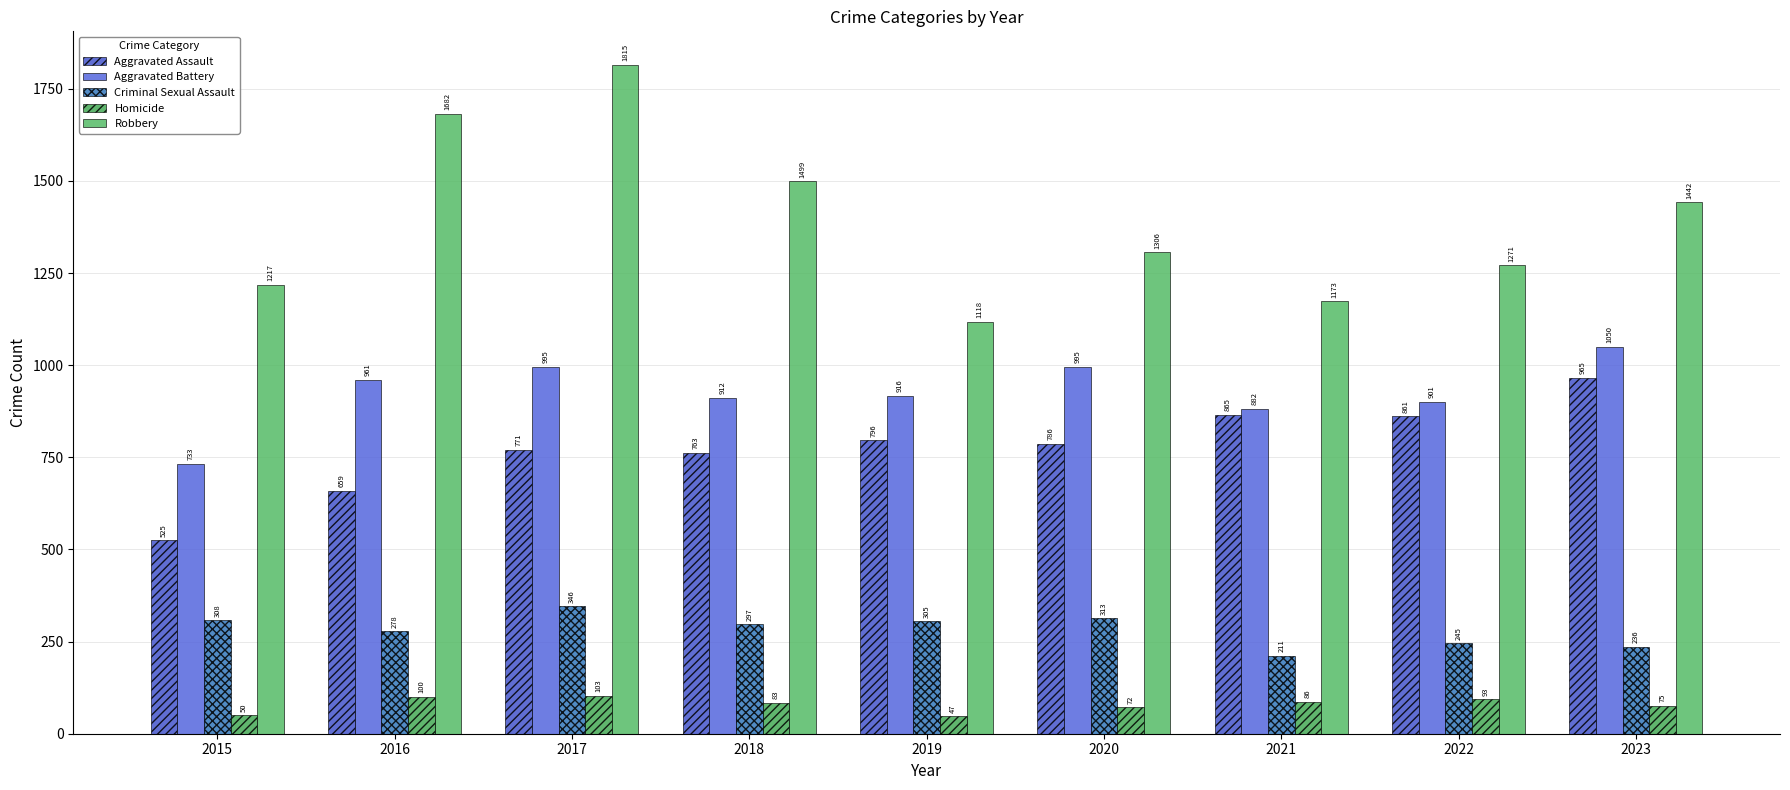

Reading left to right, transcribe all the data shown in this chart.

Aggravated Assault: 2015=525	2016=659	2017=771	2018=763	2019=796	2020=786	2021=865	2022=861	2023=965
Aggravated Battery: 2015=733	2016=961	2017=995	2018=912	2019=916	2020=995	2021=882	2022=901	2023=1050
Criminal Sexual Assault: 2015=308	2016=278	2017=346	2018=297	2019=305	2020=313	2021=211	2022=245	2023=236
Homicide: 2015=50	2016=100	2017=103	2018=83	2019=47	2020=72	2021=86	2022=93	2023=75
Robbery: 2015=1217	2016=1682	2017=1815	2018=1499	2019=1118	2020=1306	2021=1173	2022=1271	2023=1442